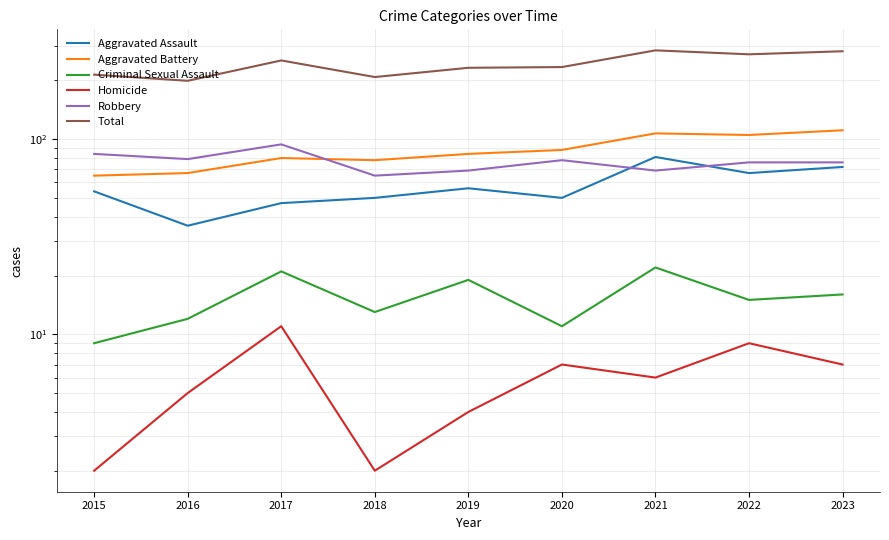

Where does the Aggravated Battery series first go above 84?

2020